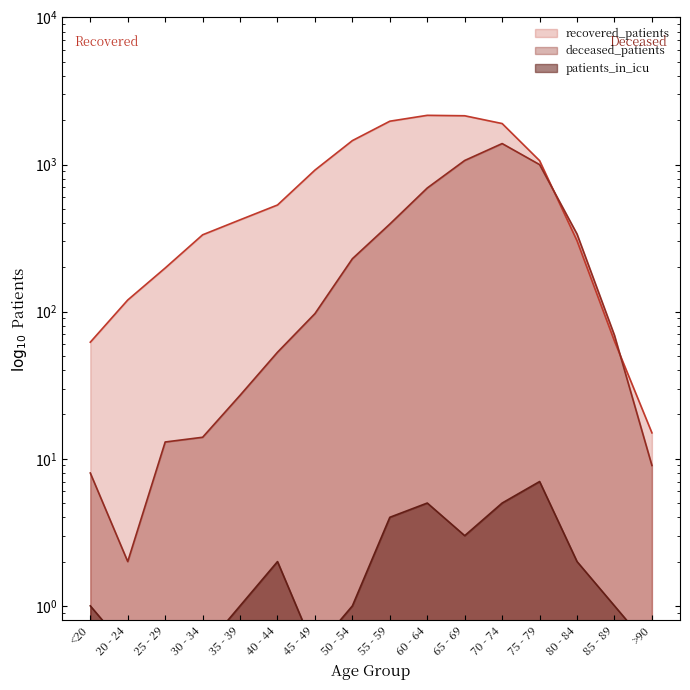

How many values in the recovered_patients series are below 531?

8